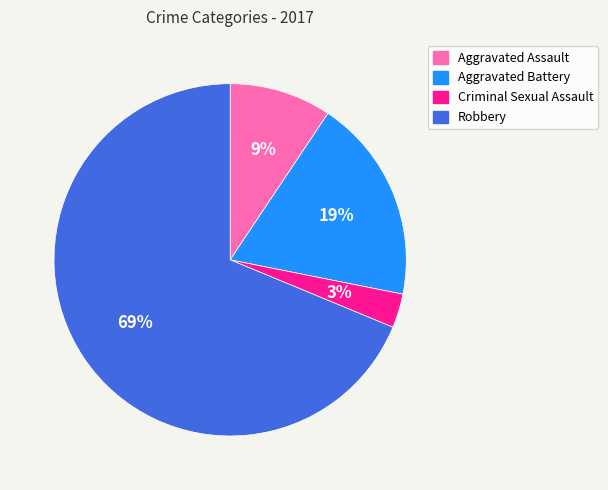

How many slices are in this pie chart?

4